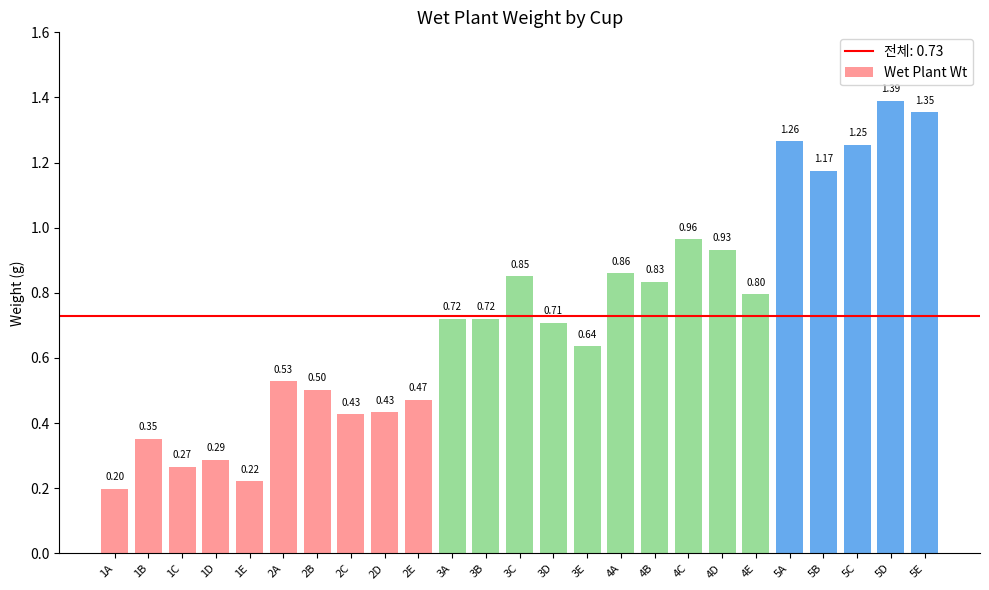

At which category does the chart reach its minimum across all series?

1A